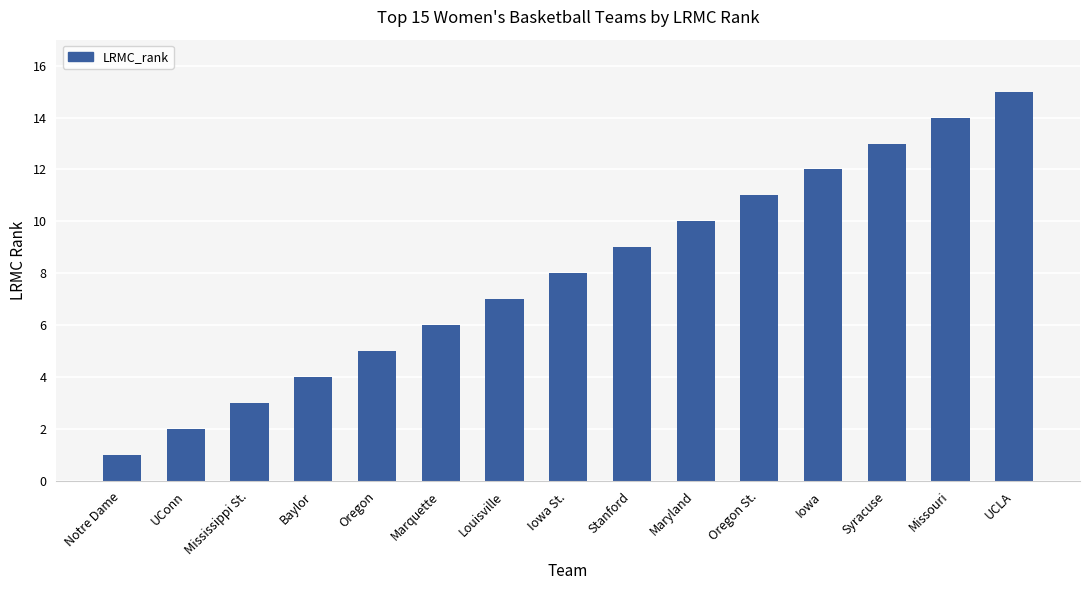

What is the difference between the values at Missouri and Oregon?

9